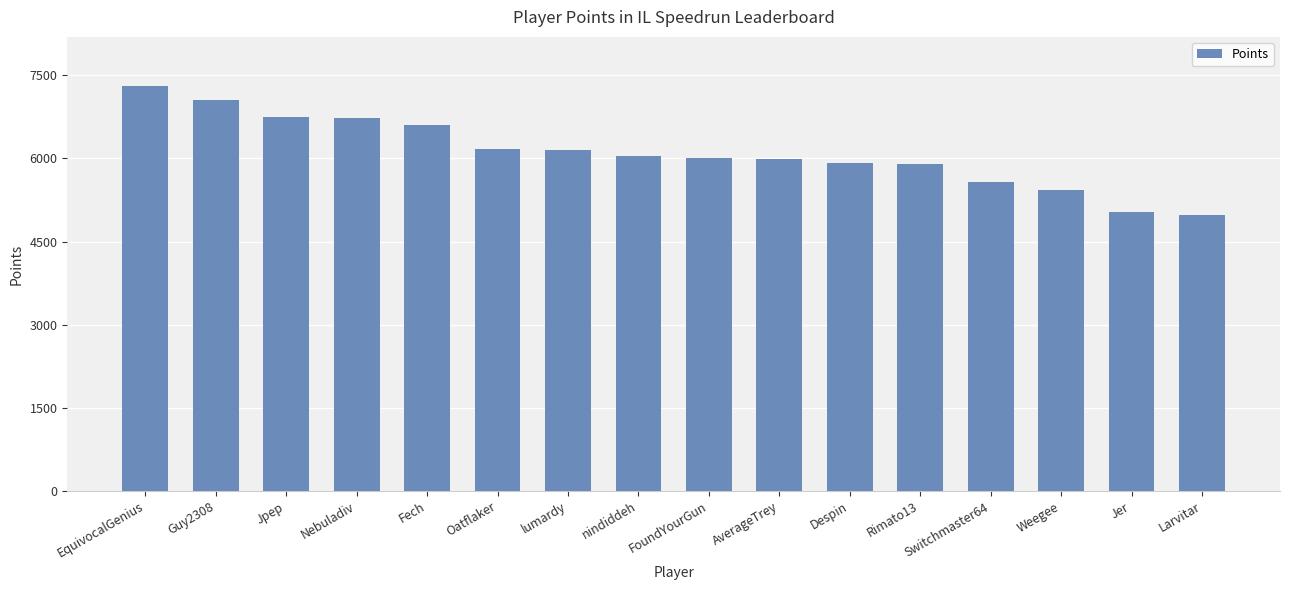

Which has a higher value, Oatflaker or Weegee?

Oatflaker